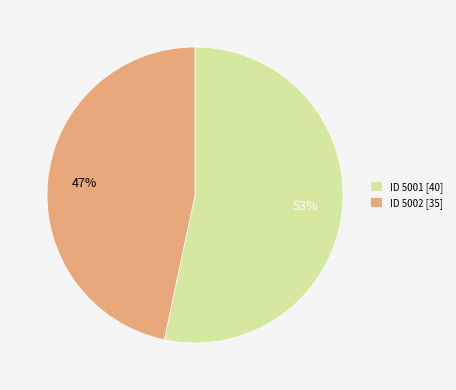

How many slices are in this pie chart?

2